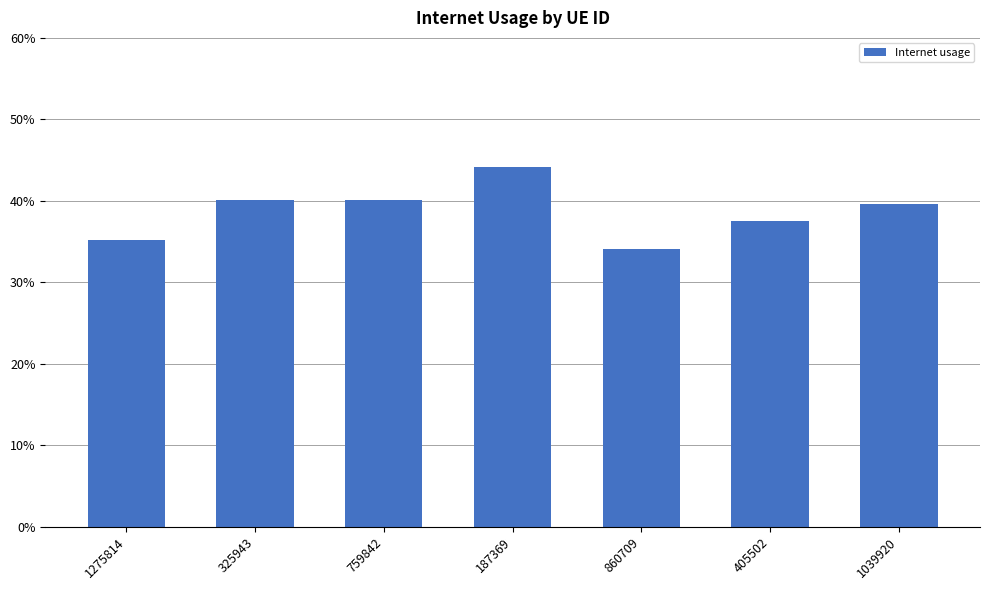

Where is the data nearest to the value 0?

860709